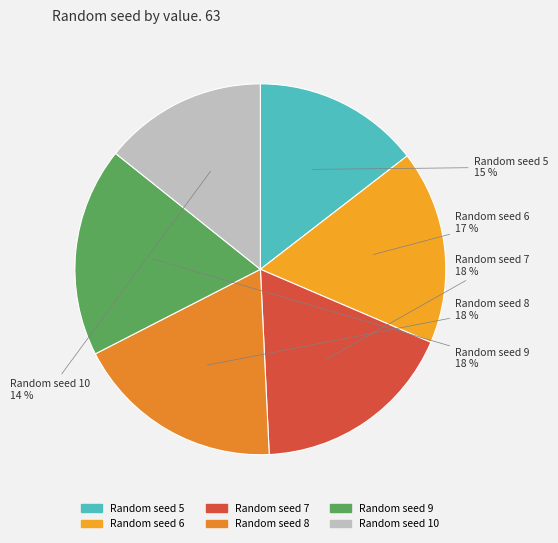

Rank the categories by value from lowest to highest.

10, 5, 6, 7, 8, 9